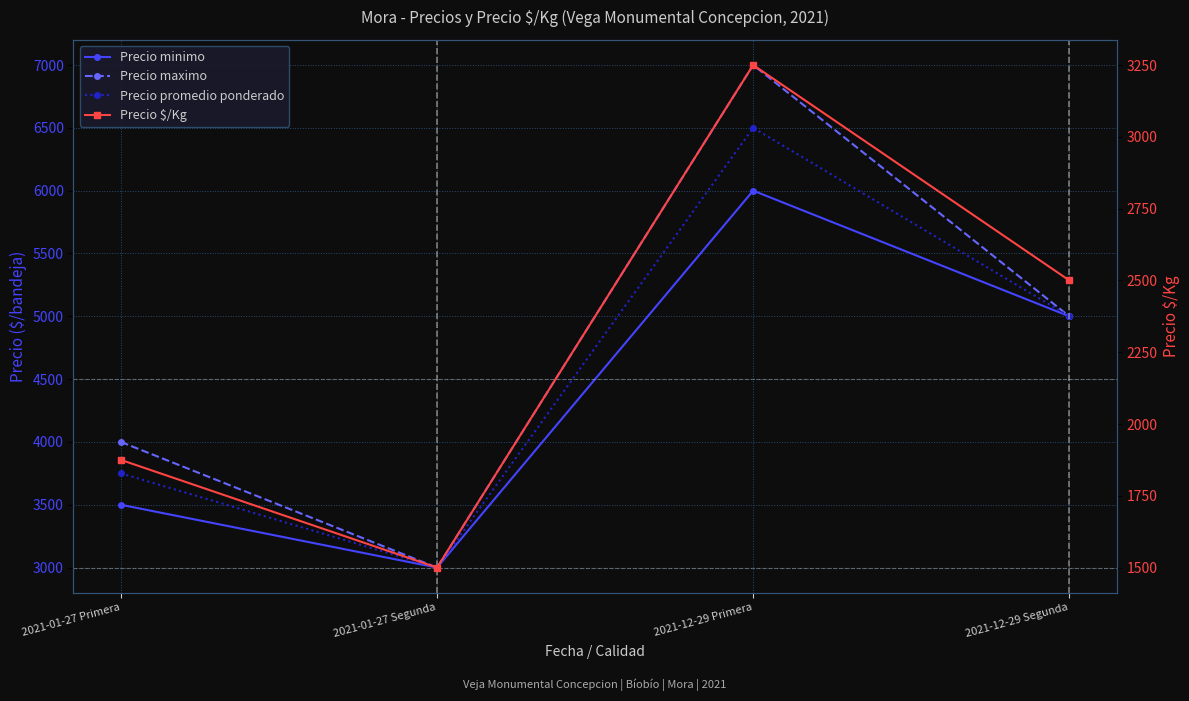

At which label does Precio $/Kg first exceed 2500?

2021-12-29 Primera